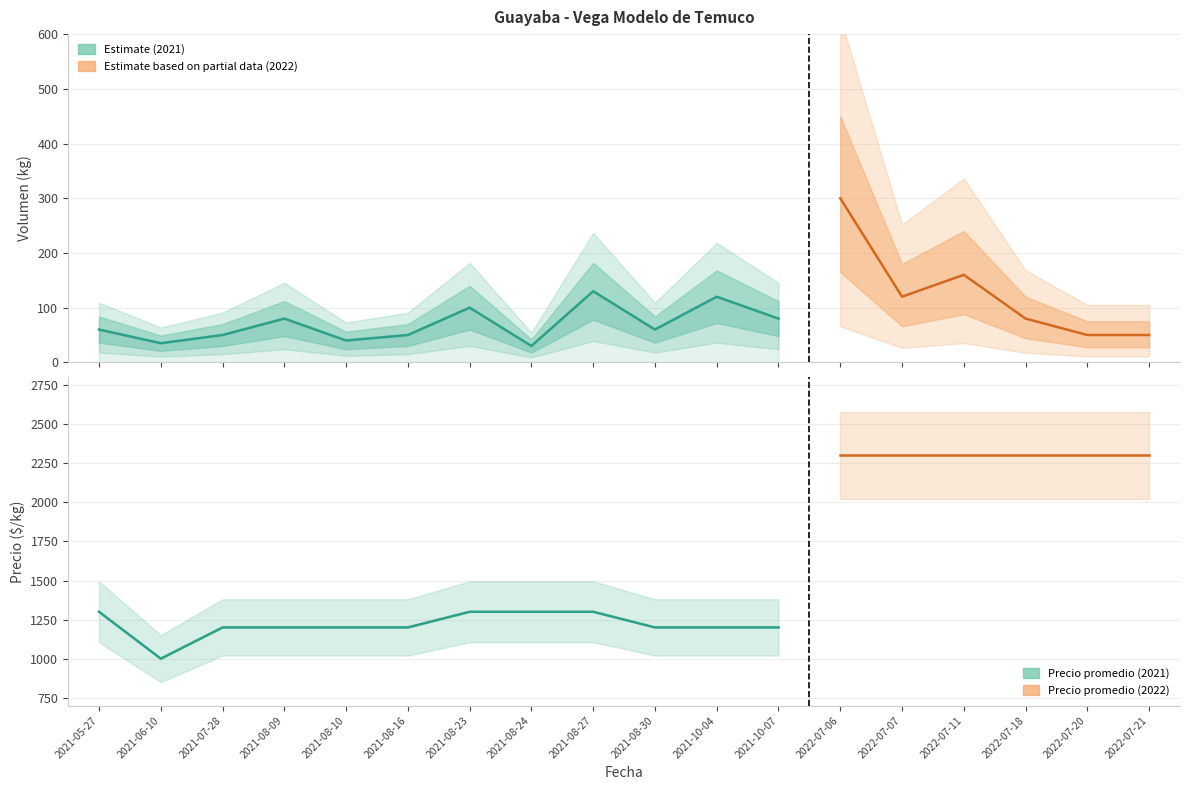

Does the chart have visible grid lines?

Yes